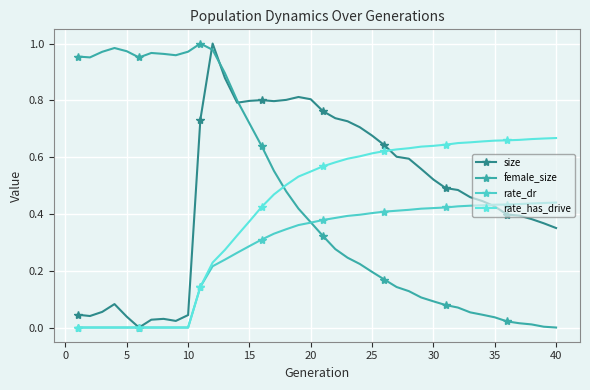

Is this an area chart (filled region under the line)?

No